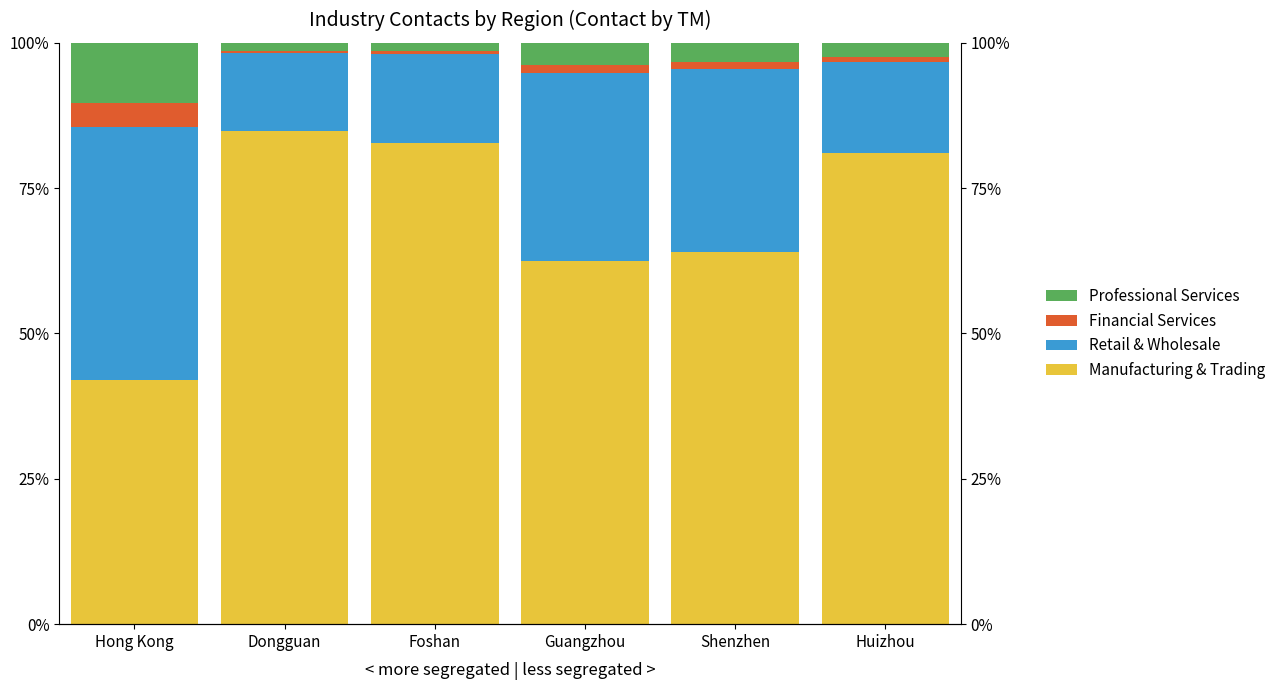

Is the value of Professional Services at Shenzhen greater than the value of Financial Services at Foshan?

Yes